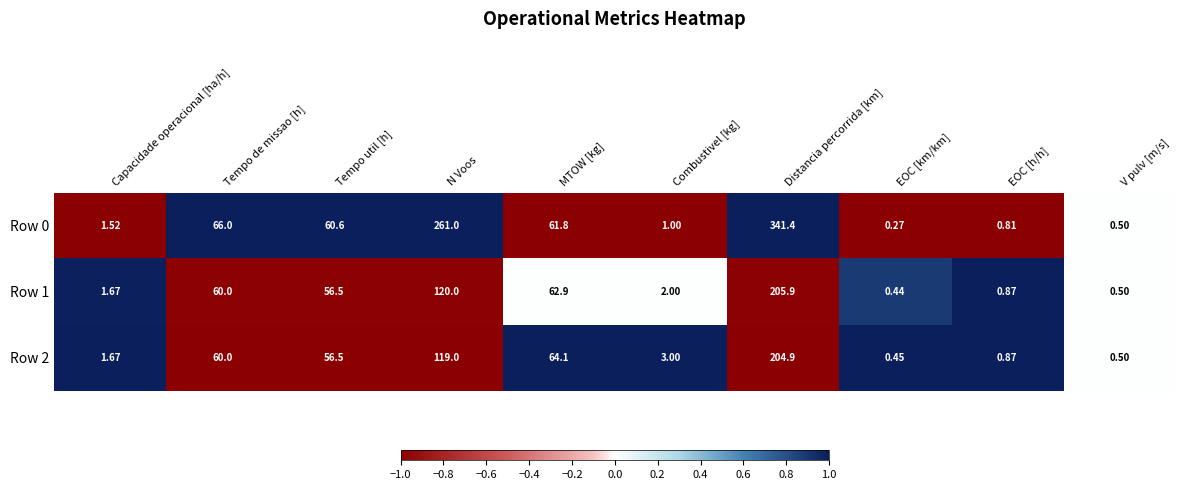

At which category does the chart reach its minimum across all series?

EOC [km/km]